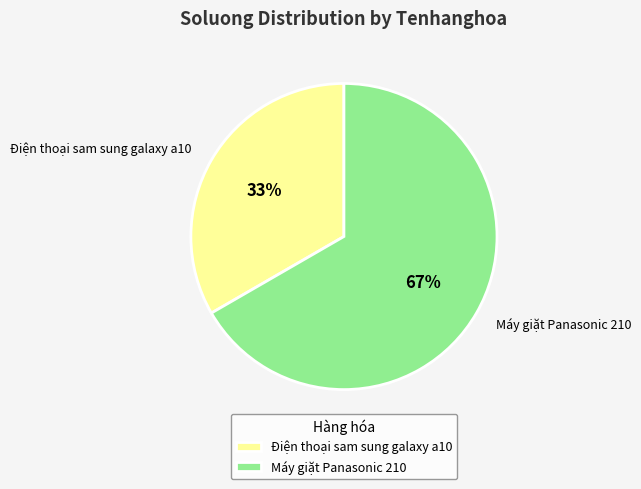

Do Máy giặt Panasonic 210 and Điện thoại sam sung galaxy a10 together represent more than half of the pie?

Yes